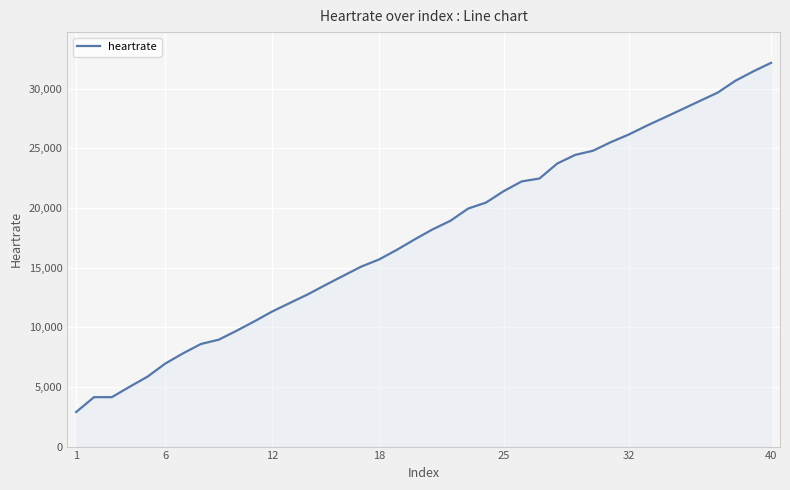

What is the maximum value shown in the chart?

32183